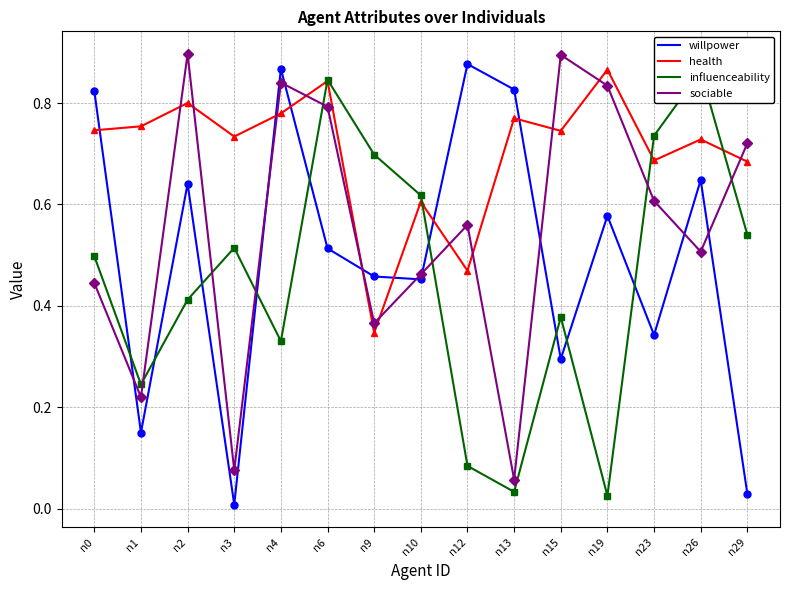

How many lines are shown in the chart?

4